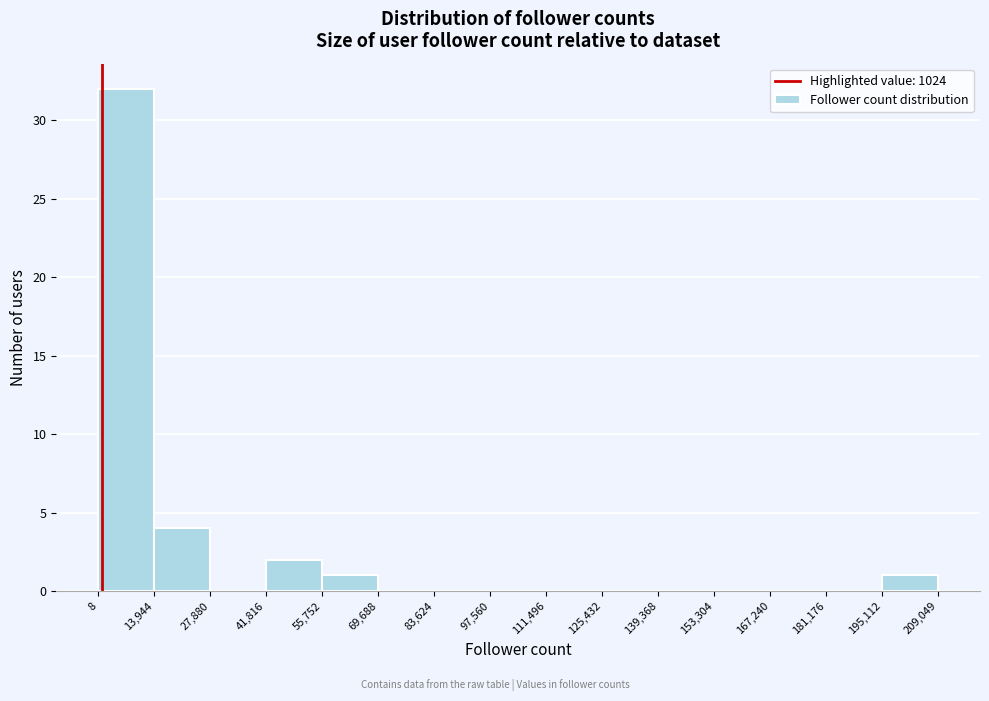

Over which range of the x-axis is the bar tallest?

8 to 13,944